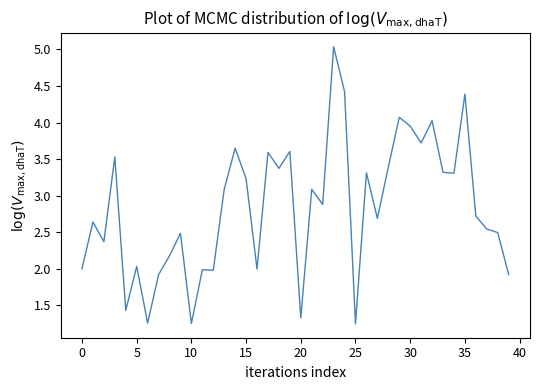

What is the difference between the maximum and minimum values?

3.8